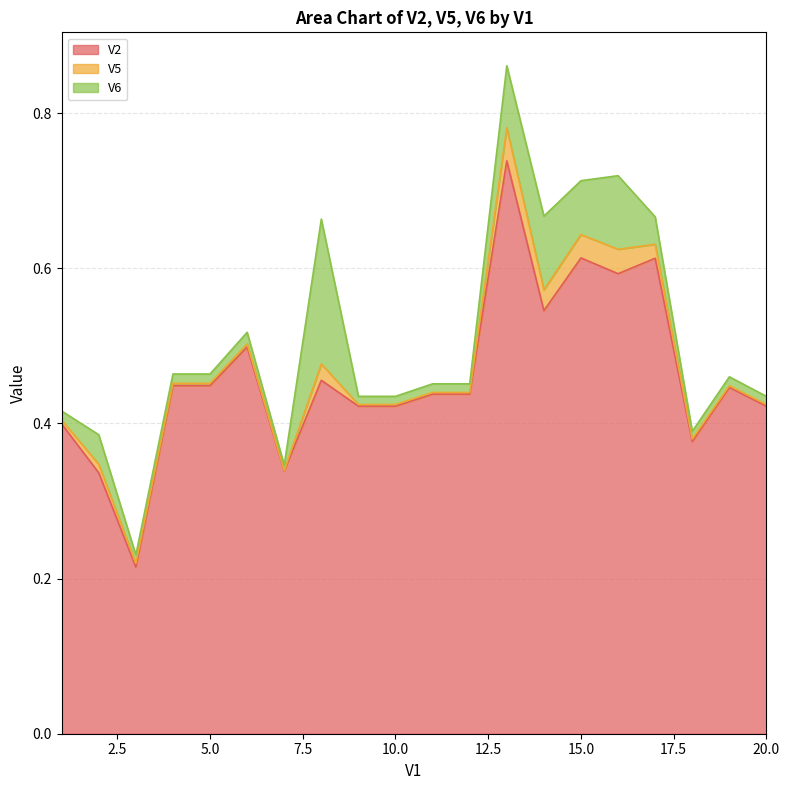

At which category does V6 reach its first local valley?

3